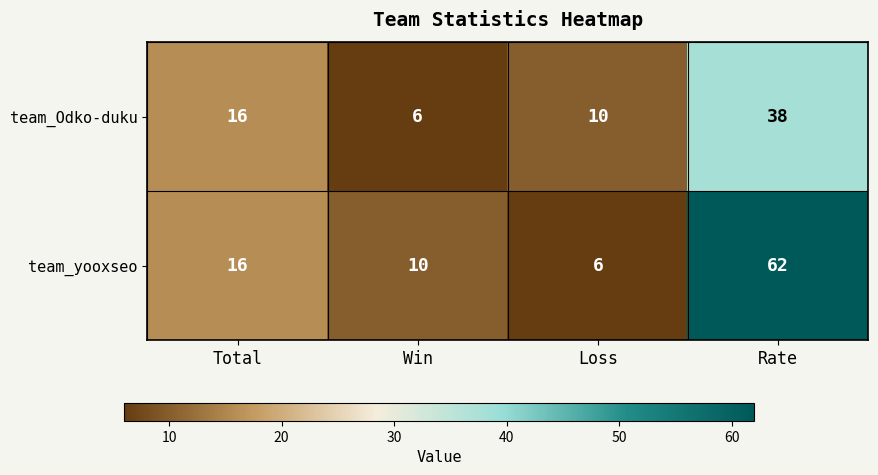

What is the sum of the team_Odko-duku values at Win and Total?

22